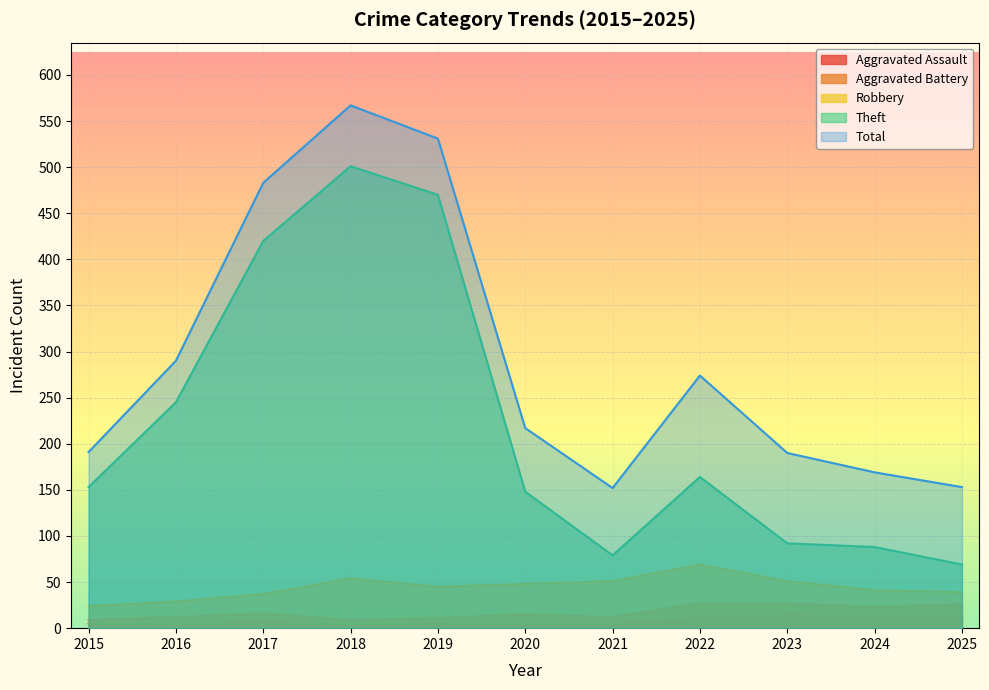

What are all the series names shown in the legend?

Aggravated Assault, Aggravated Battery, Robbery, Theft, Total